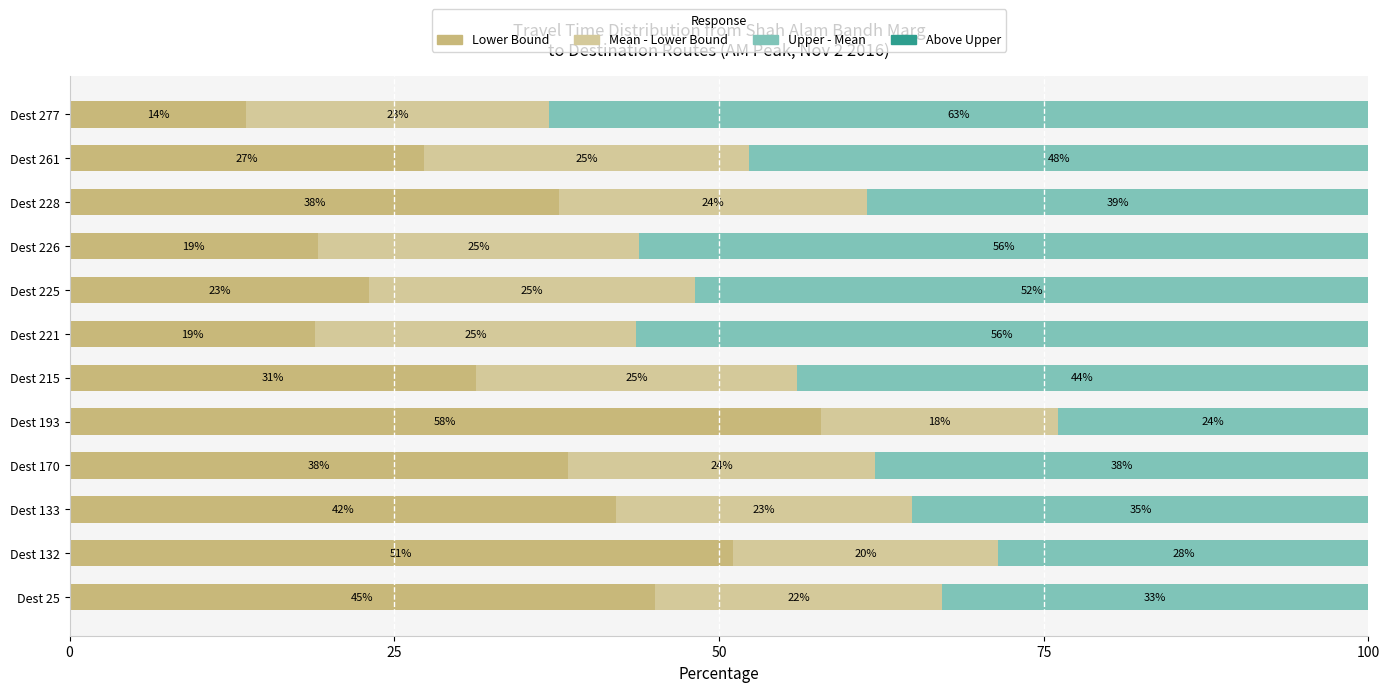

How many data points does each series have?

12